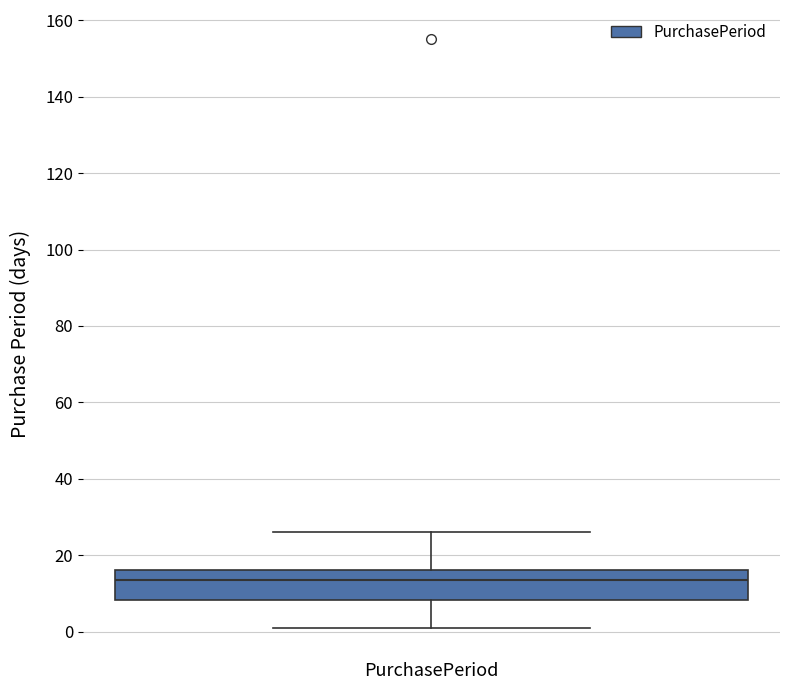

Where does the median line of the box for PurchasePeriod sit on the y-axis? The values are not printed on the chart, so give them approximately, as read against the axis.

14